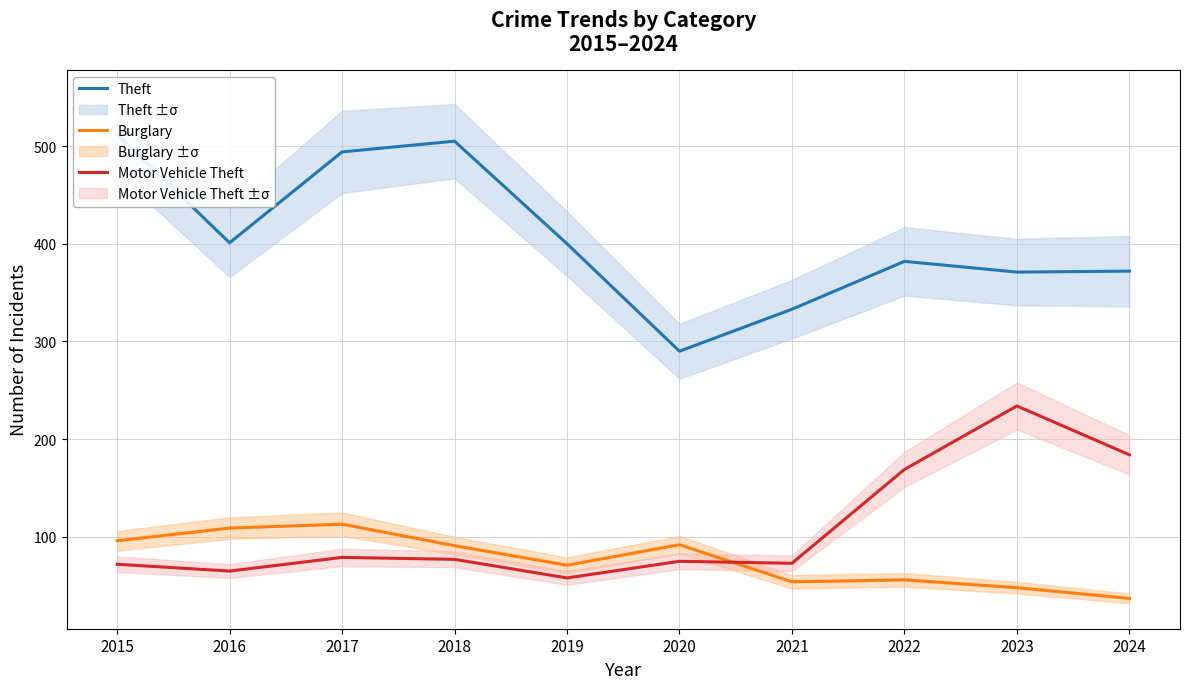

True or false: Motor Vehicle Theft and Theft intersect in this chart.

False